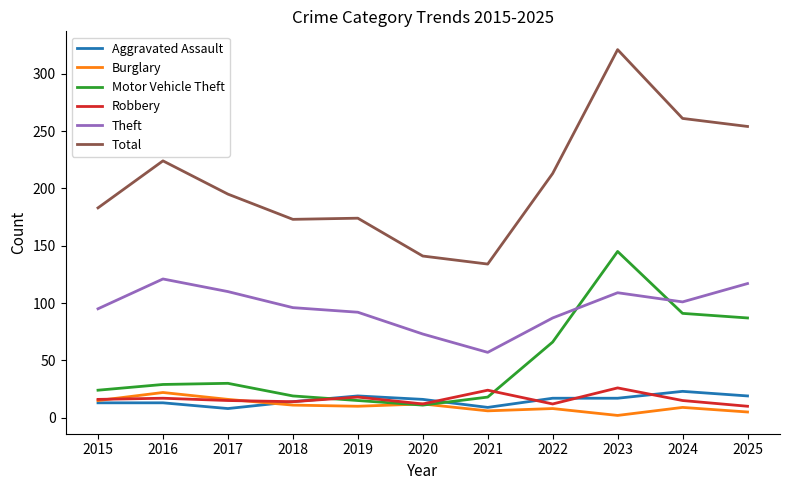

True or false: Theft and Aggravated Assault intersect in this chart.

False